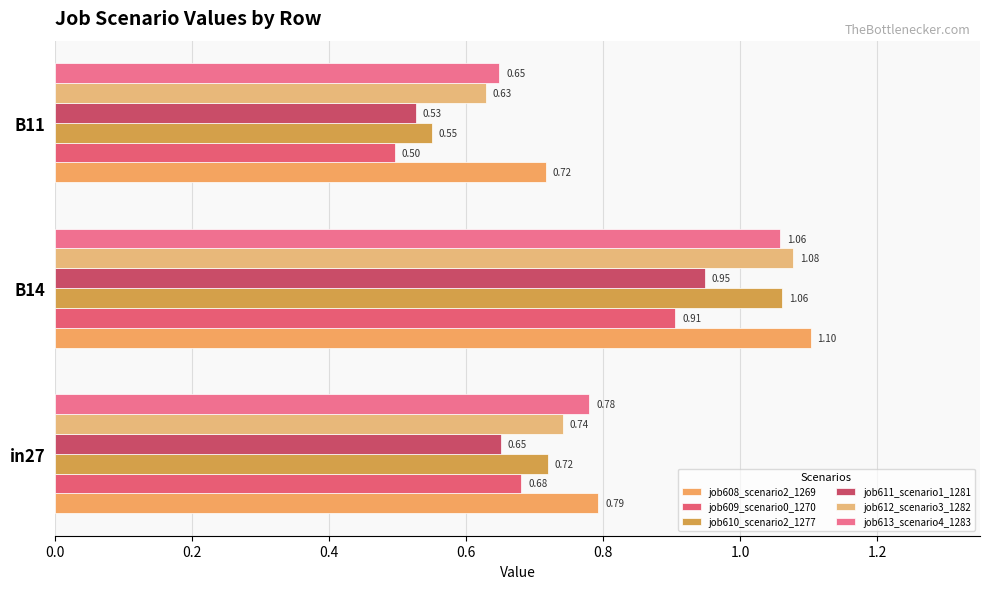

Count the number of categories in the chart.

3